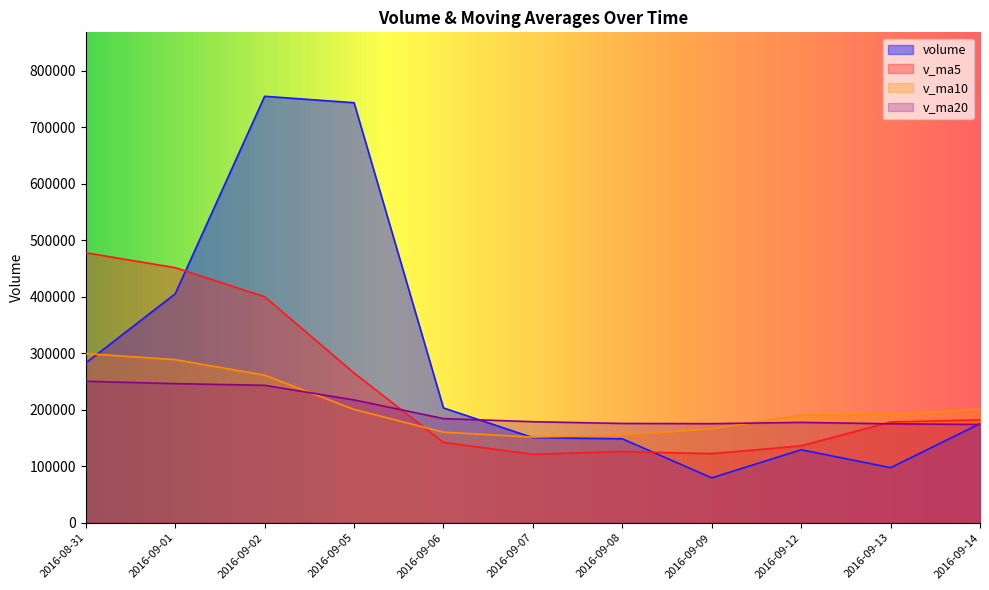

Where does the v_ma10 series first go above 191350?

2016-08-31